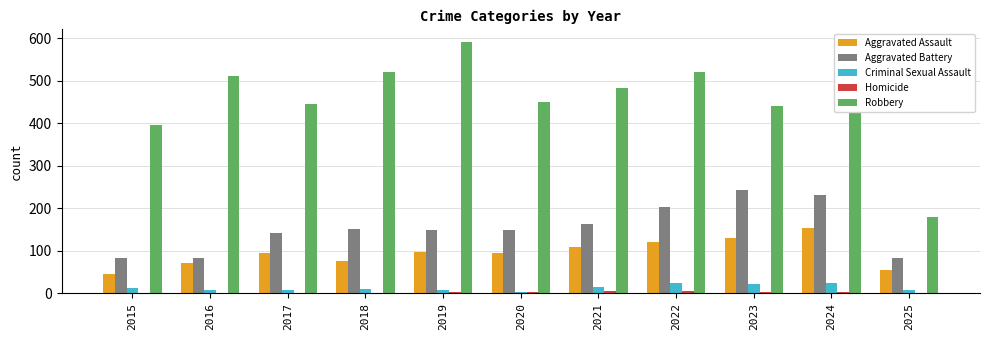

The value of Aggravated Assault at 2016 is 71. True or false?

True